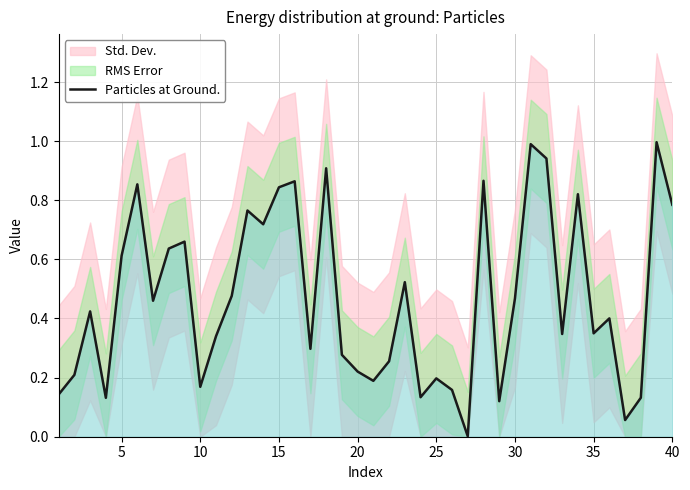

What is the highest value of the Particles at Ground. series?

1.0